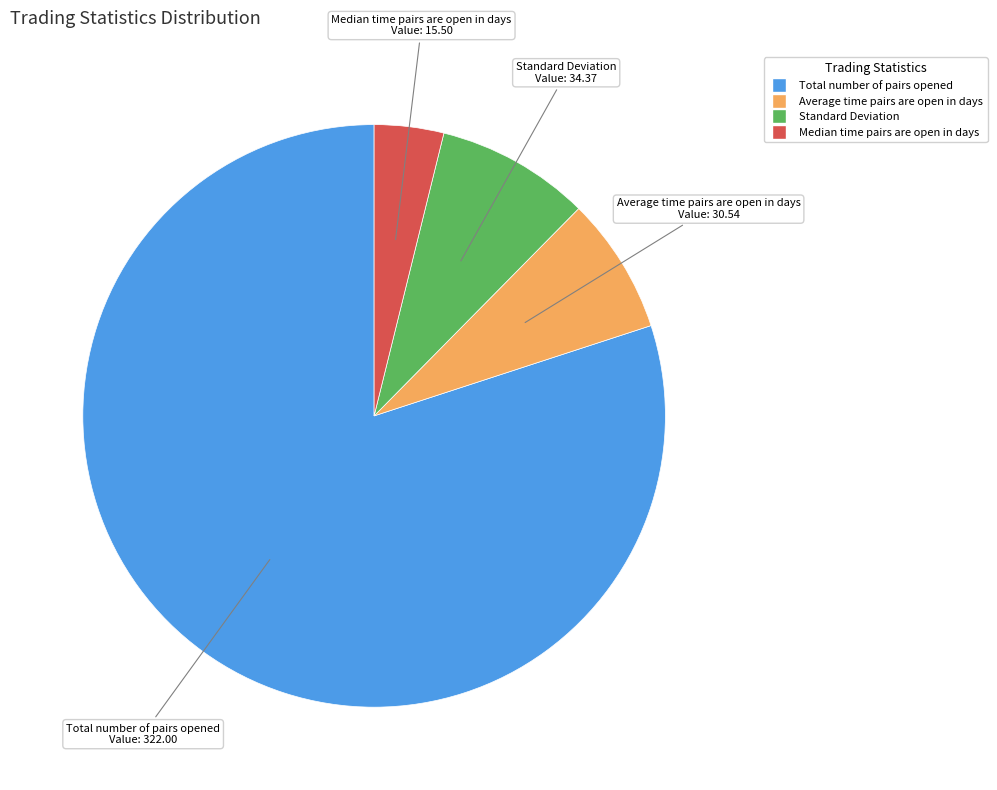

Is there any slice that represents more than half of the pie?

Yes